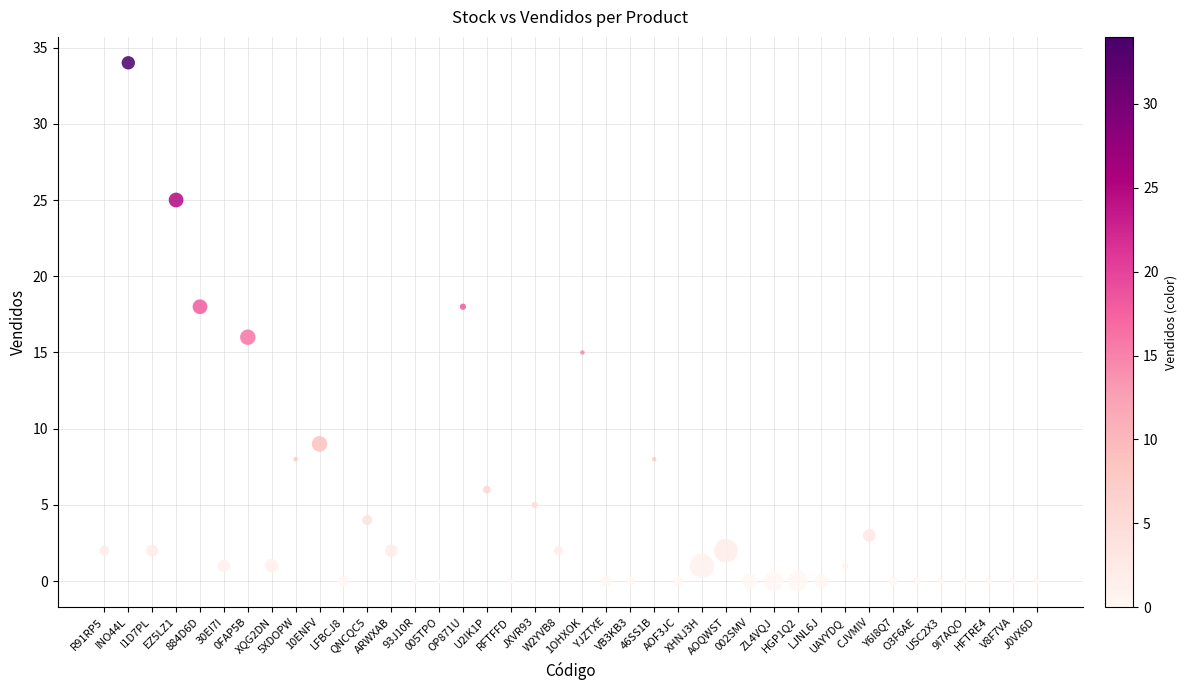

What is the range of Y values (max minus min)?

34